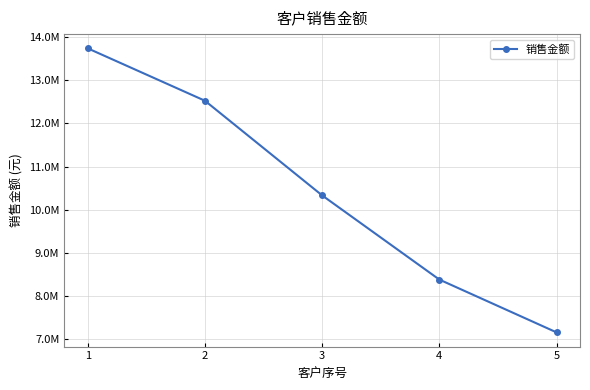

Does the chart have visible grid lines?

Yes